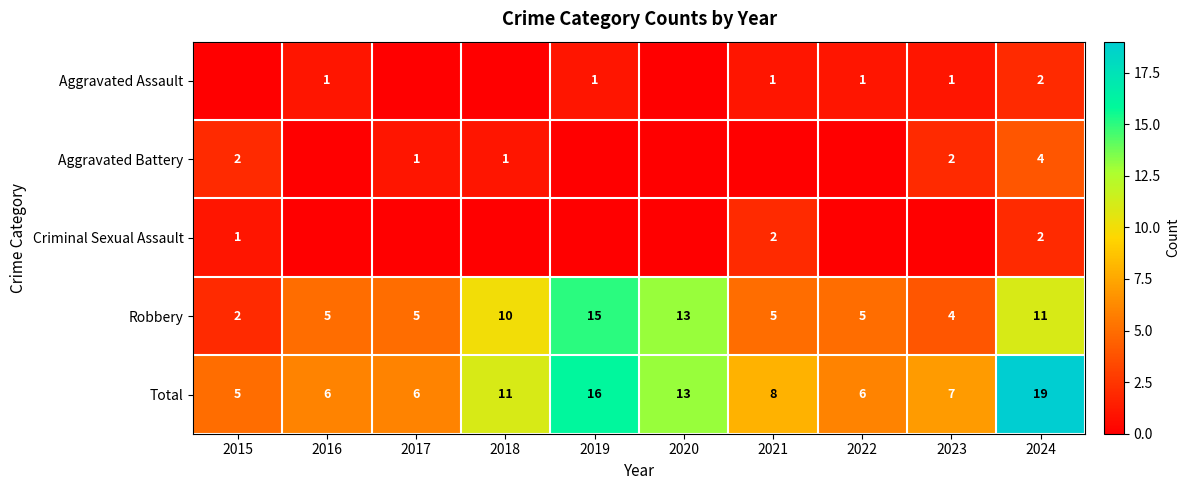

Read the Robbery value at 2022.

5